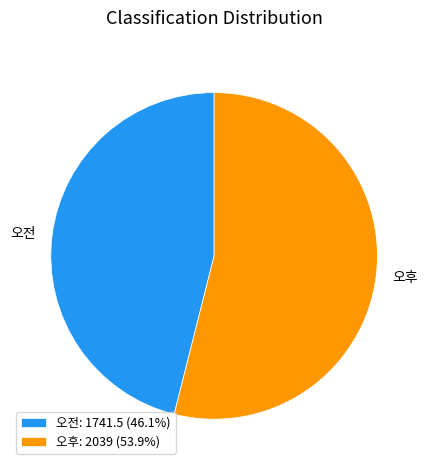

What is the ratio of the value at 오후: 2039 (53.9%) to the value at 오전: 1741.5 (46.1%)?

1.2